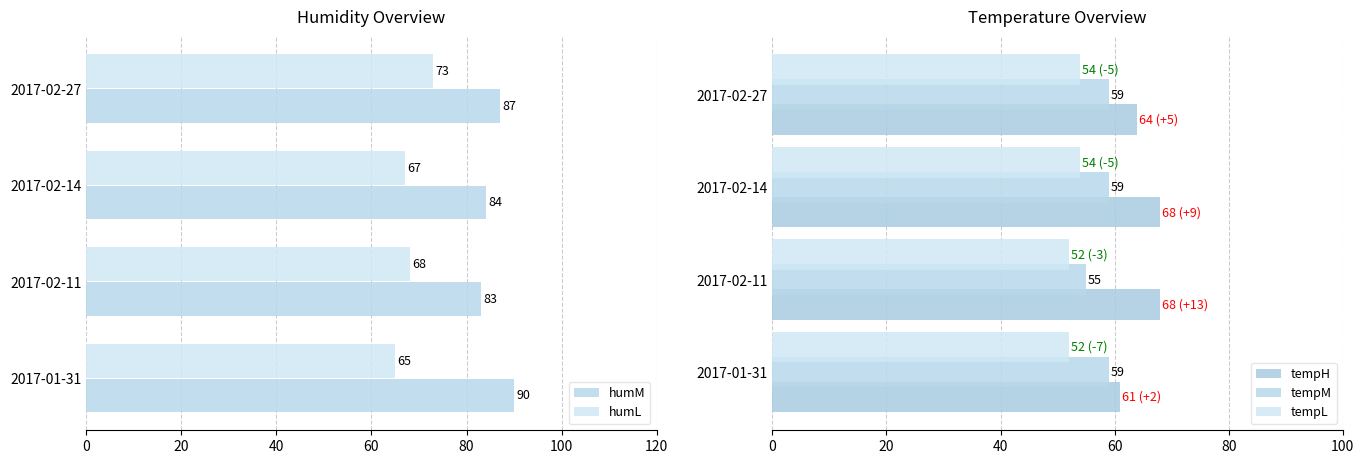

Reading left to right, list all the values displayed in this chart.

humM: 90	83	84	87
humL: 65	68	67	73
tempH: 61	68	68	64
tempM: 59	55	59	59
tempL: 52	52	54	54